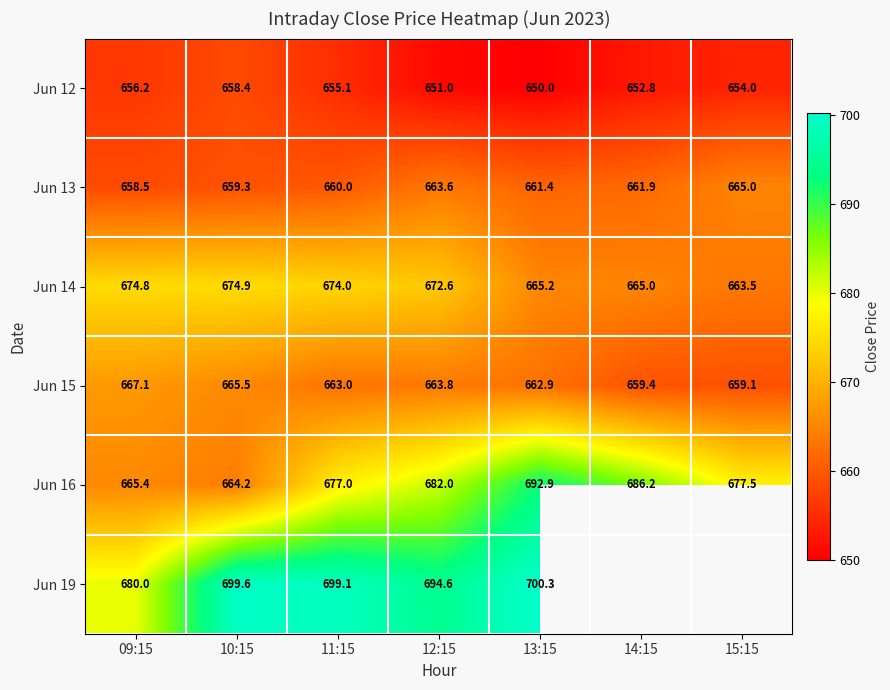

At which category does the chart reach its minimum across all series?

13:15